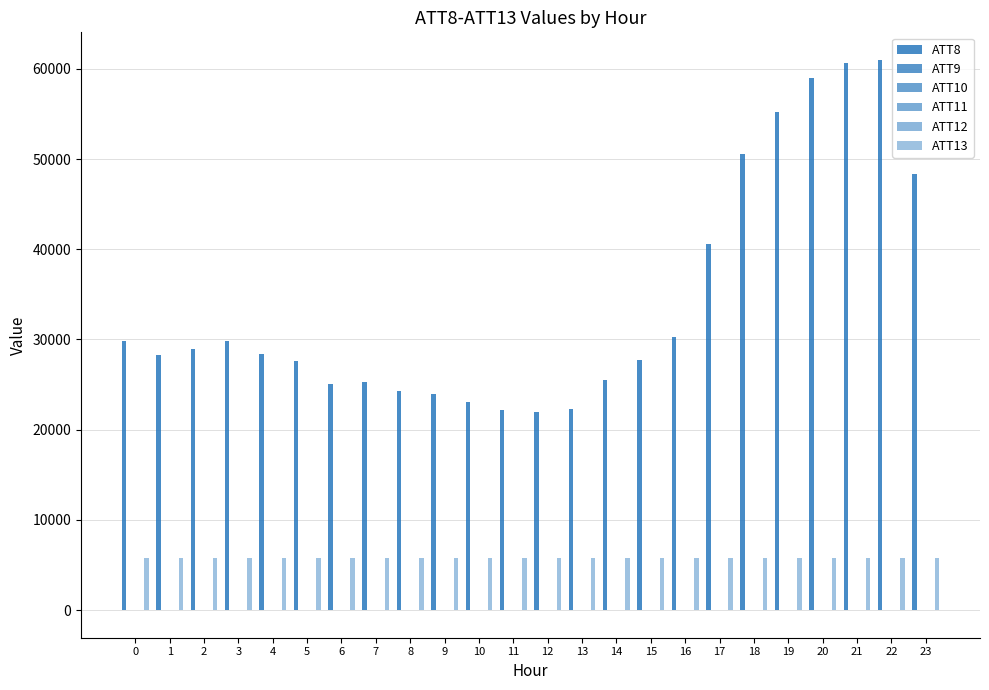

Which series has the widest spread of values?

ATT8